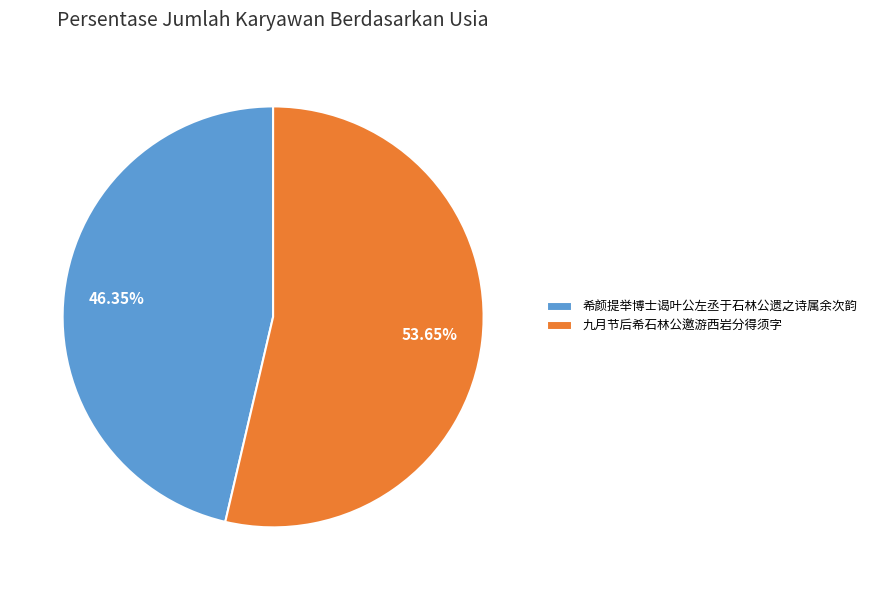

Count the number of slices in the pie.

2